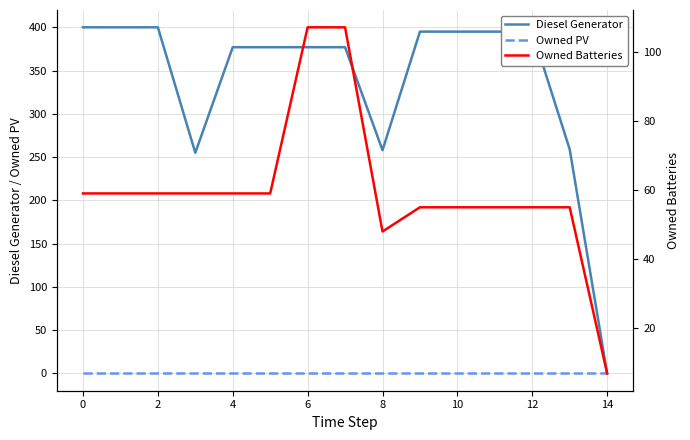

Does the chart have visible grid lines?

Yes